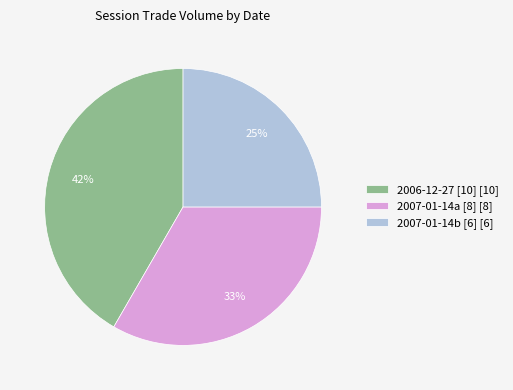

Is there a majority slice in this chart?

No